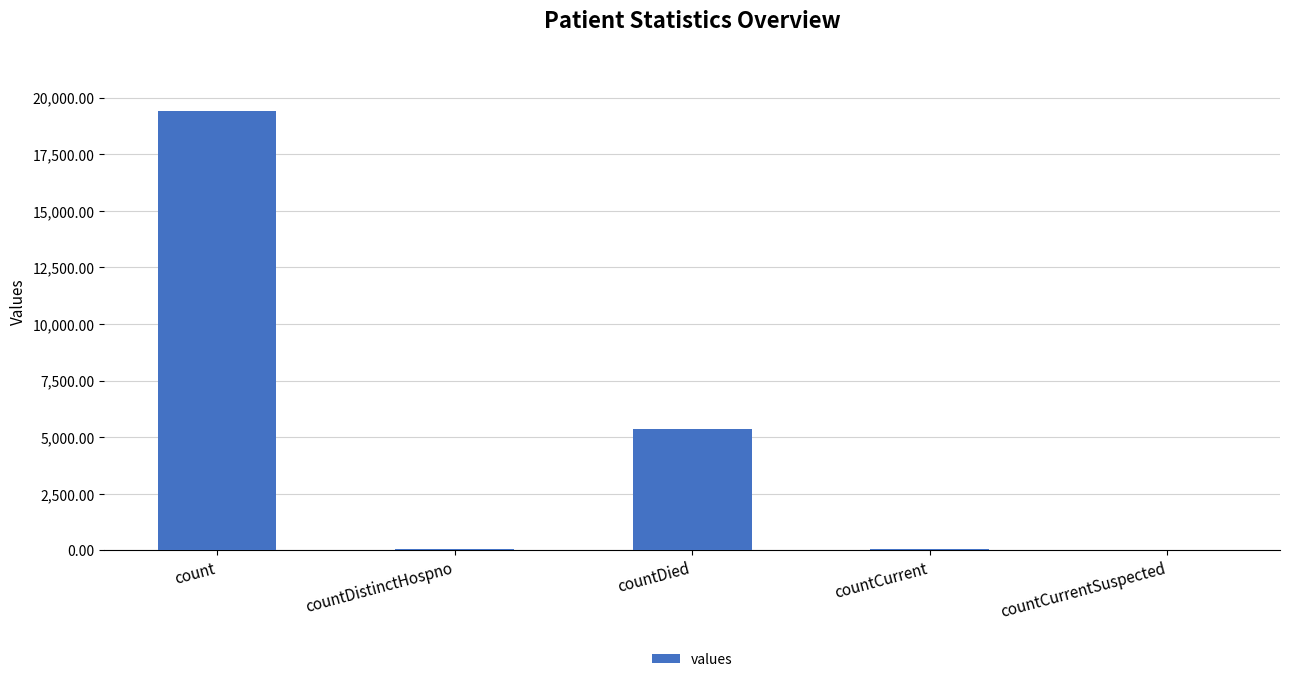

The chart shows a value of 1100 at countDied. True or false?

False